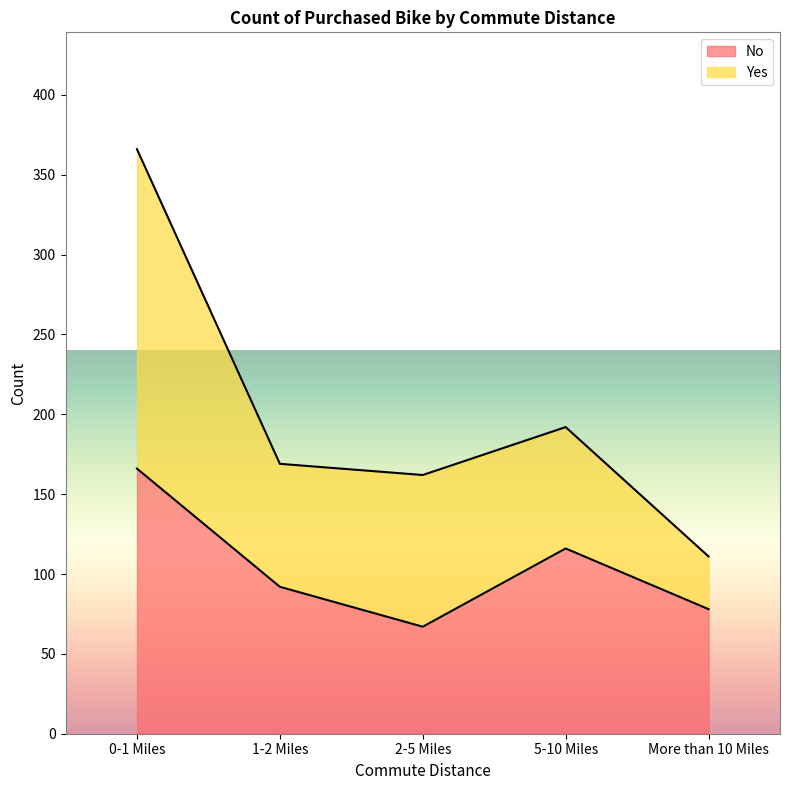

How many points are lower than both their immediate neighbors (excluding endpoints)?

1